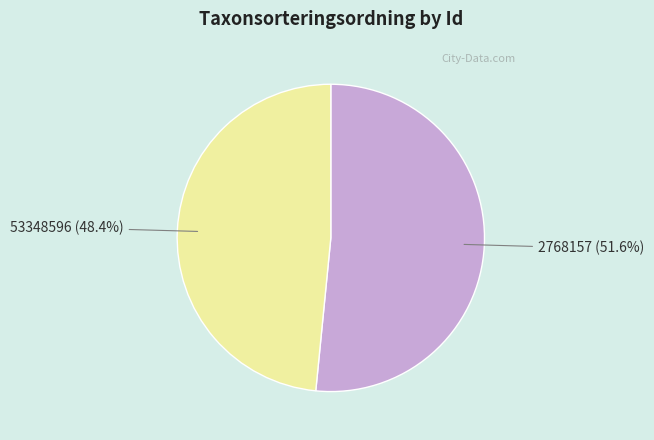

Combined, do 2768157 and 53348596 account for over 50%?

Yes